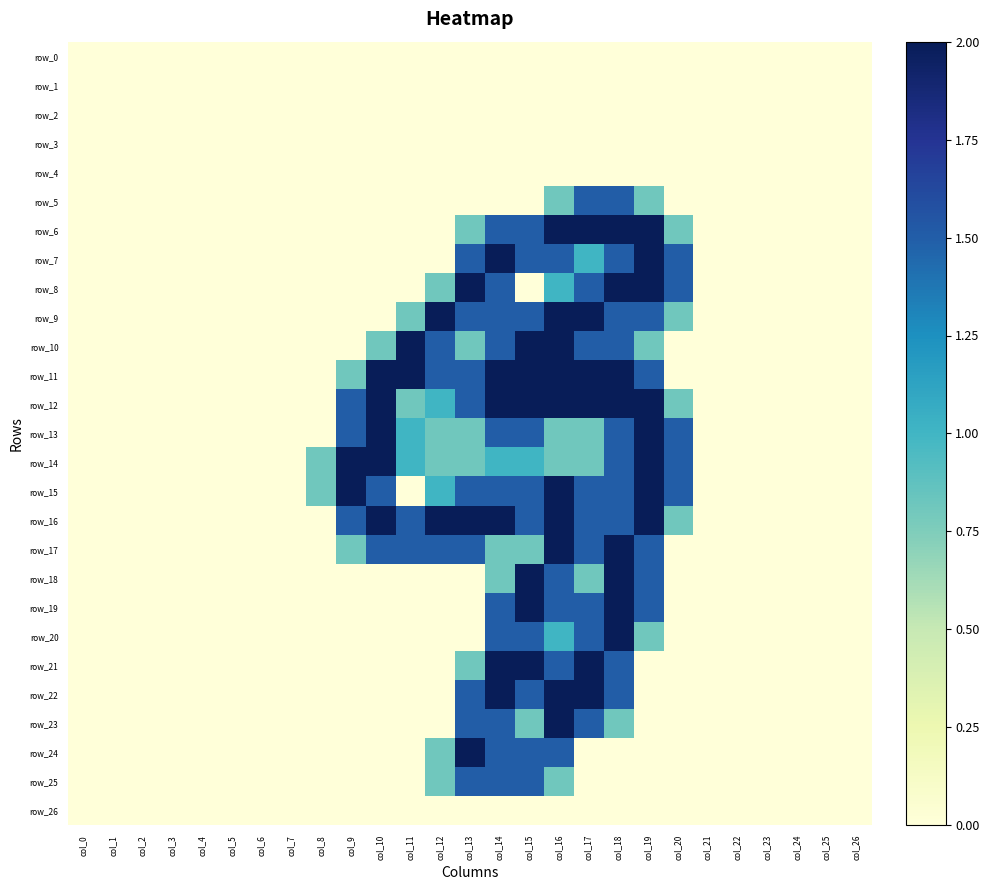

Which series has the largest total across all categories?

row_16